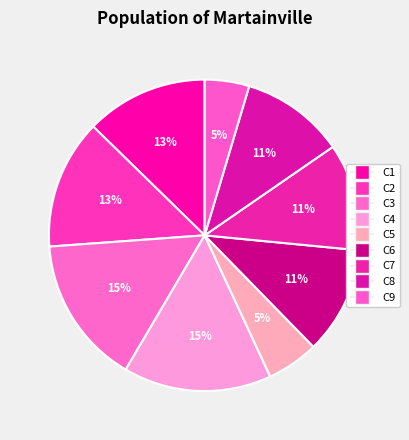

What is the change in value from C2 to C8?

-7